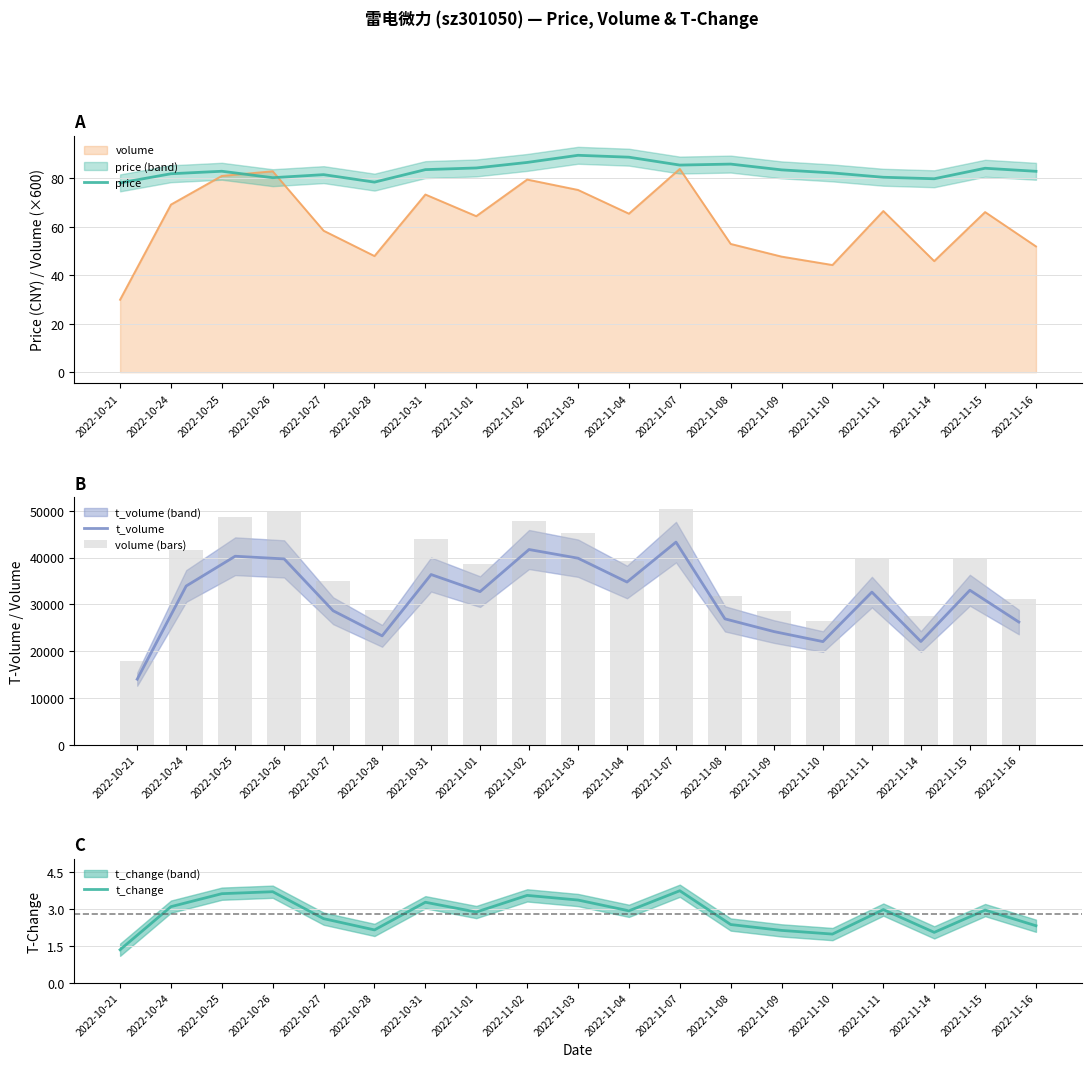

How many series are shown in this chart?

4